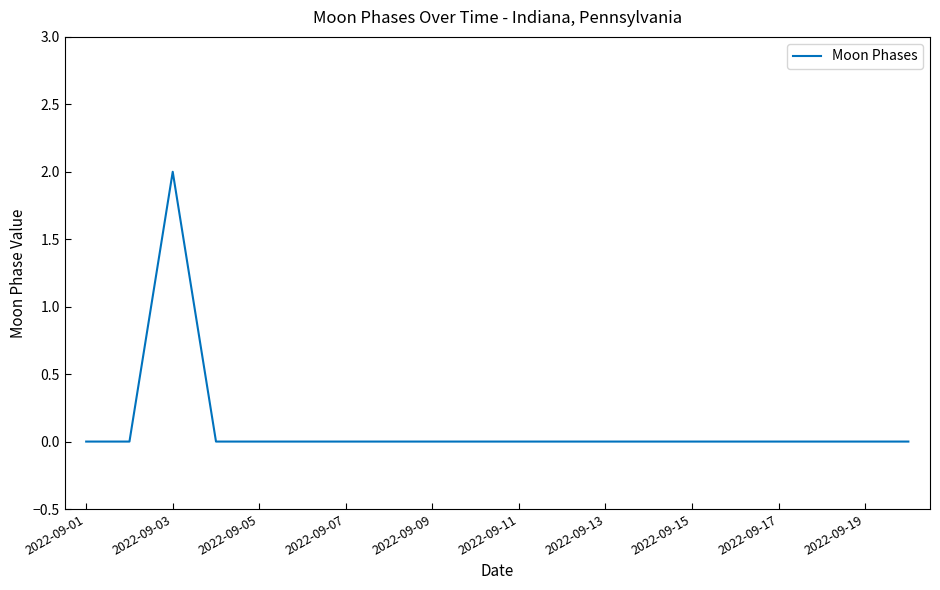

Reading left to right, list all the values displayed in this chart.

0	0	2	0	0	0	0	0	0	0	0	0	0	0	0	0	0	0	0	0